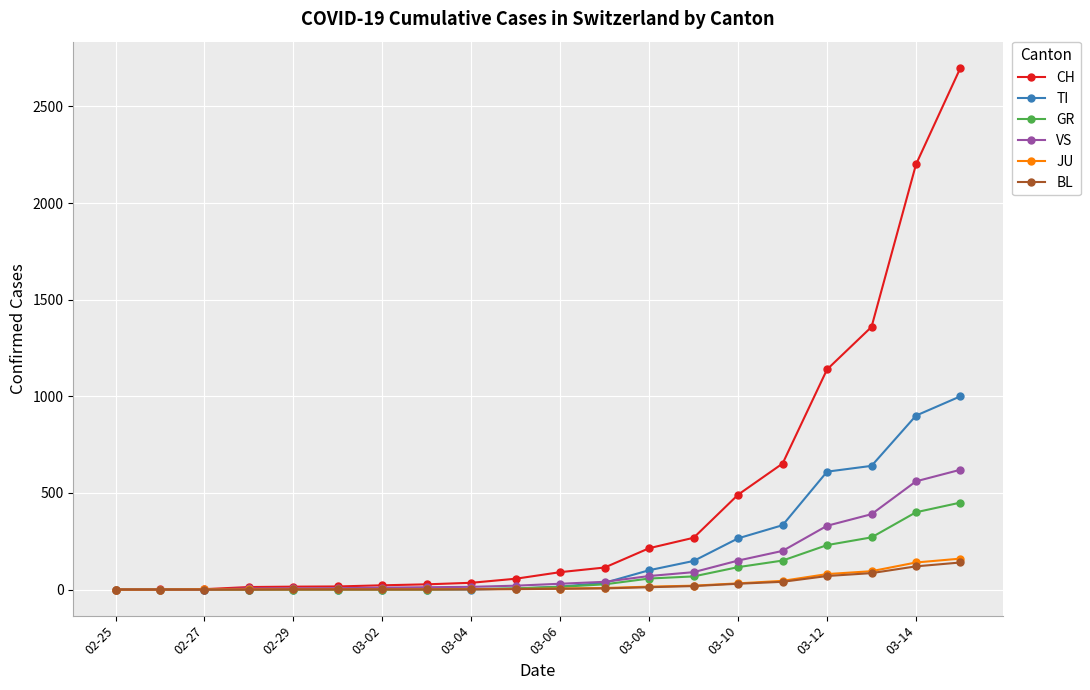

At how many categories does at least one series exceed 855?

4